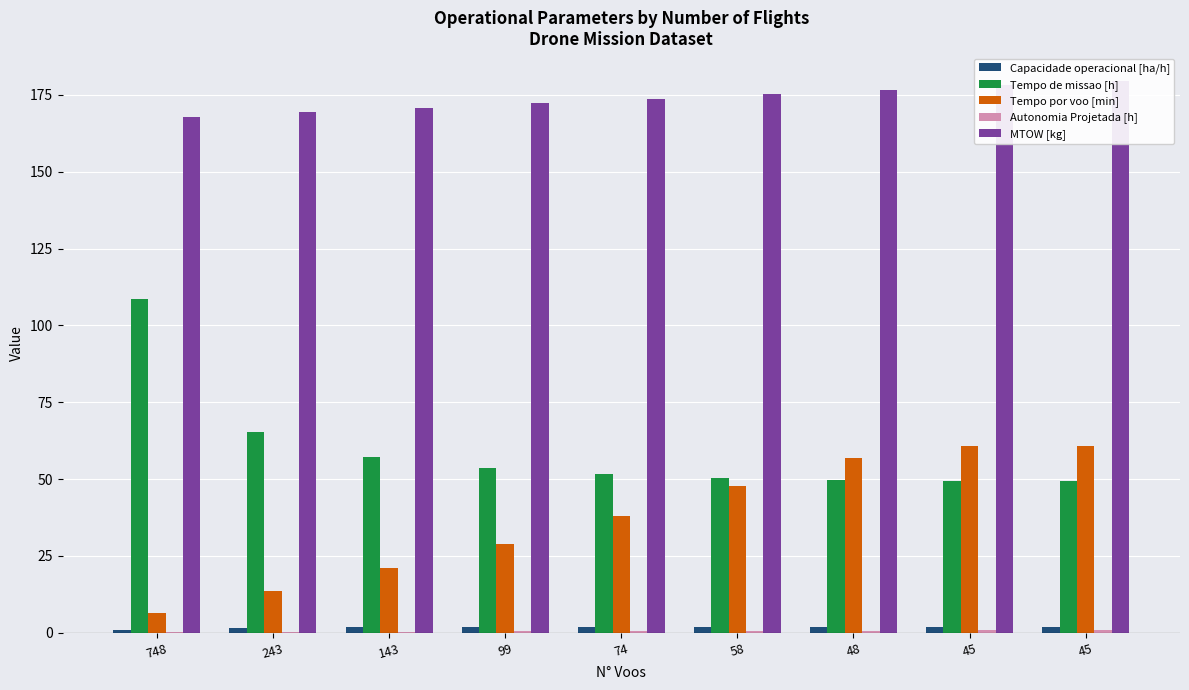

At which label is Autonomia Projetada [h] closest to 0?

748